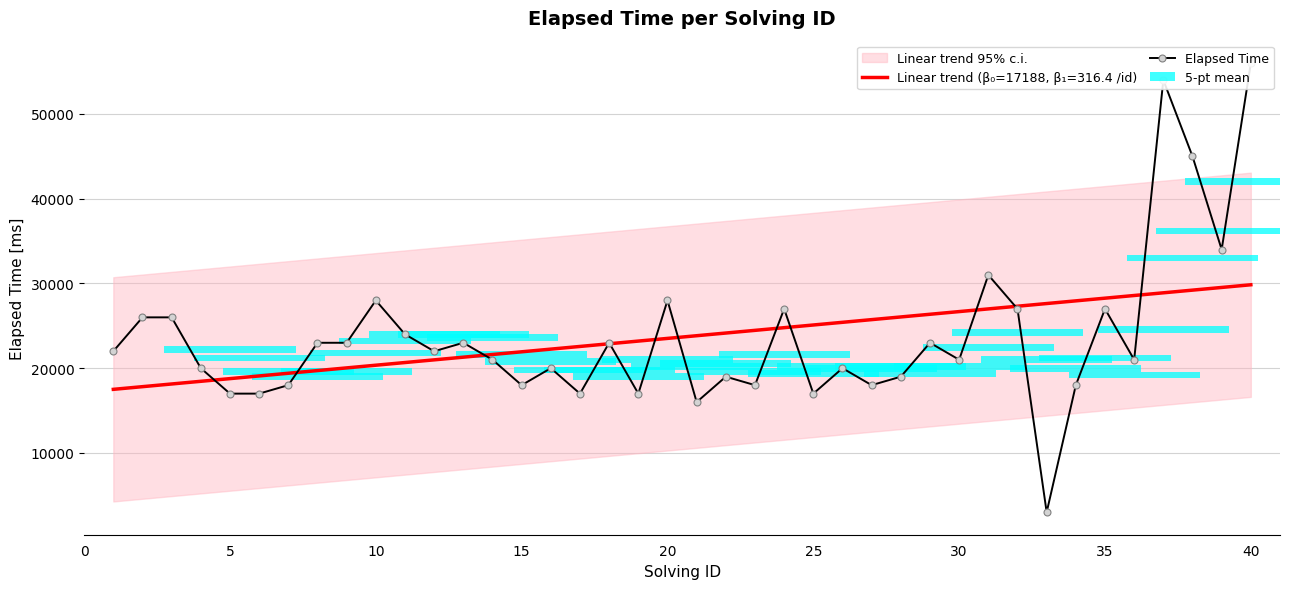

What is the minimum value for Linear trend (β₀=17188, β₁=316.4 /id)?

17504.9